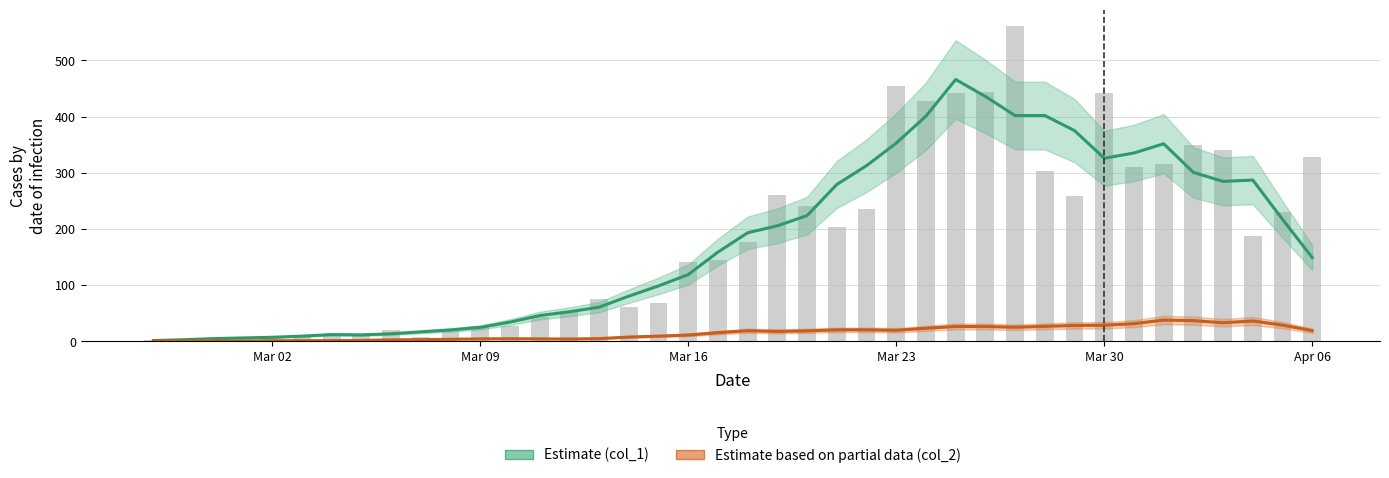

True or false: Estimate (col_1) has a value of 3.7 at Mar 23.

False